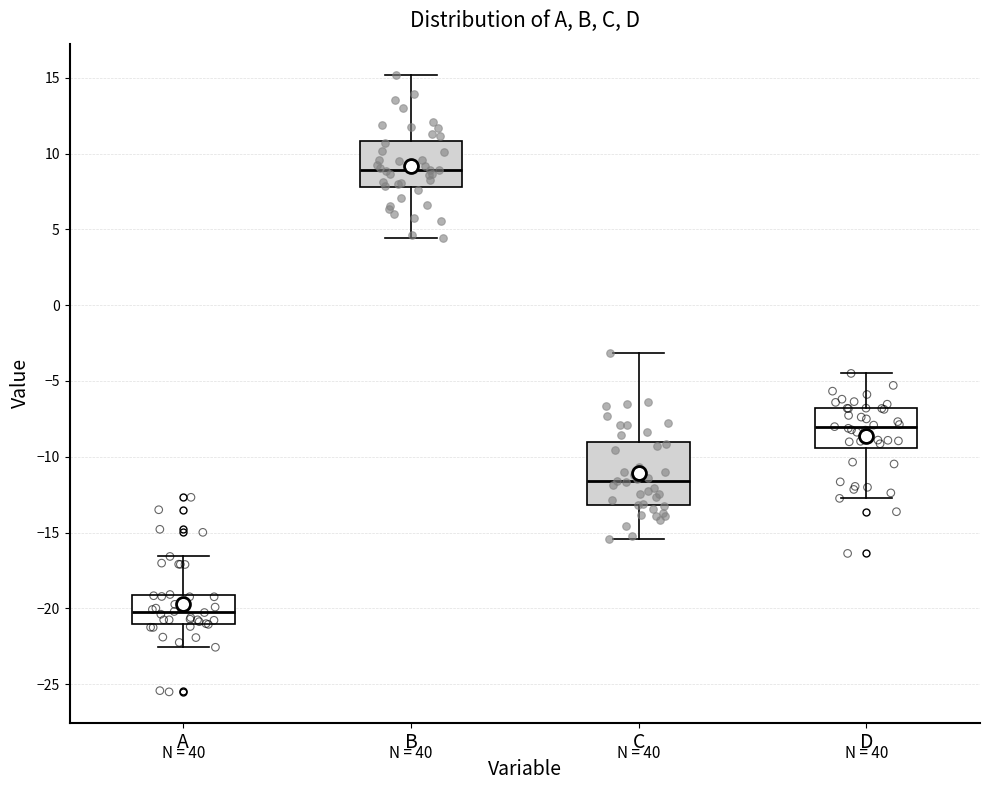

Reading left to right, transcribe this box plot: for each box, give where its median line is, the range the box spans, and where its two whiskers end, as read against the y-axis. The values are not printed on the chart, so give them approximately, as read against the axis.

A: median -20.0, box -21.0 to -19.0, whiskers -22.5 to -16.5
B: median 9.0, box 8.0 to 11.0, whiskers 4.5 to 15.0
C: median -11.5, box -13.0 to -9.0, whiskers -15.5 to -3.0
D: median -8.0, box -9.5 to -7.0, whiskers -12.5 to -4.5